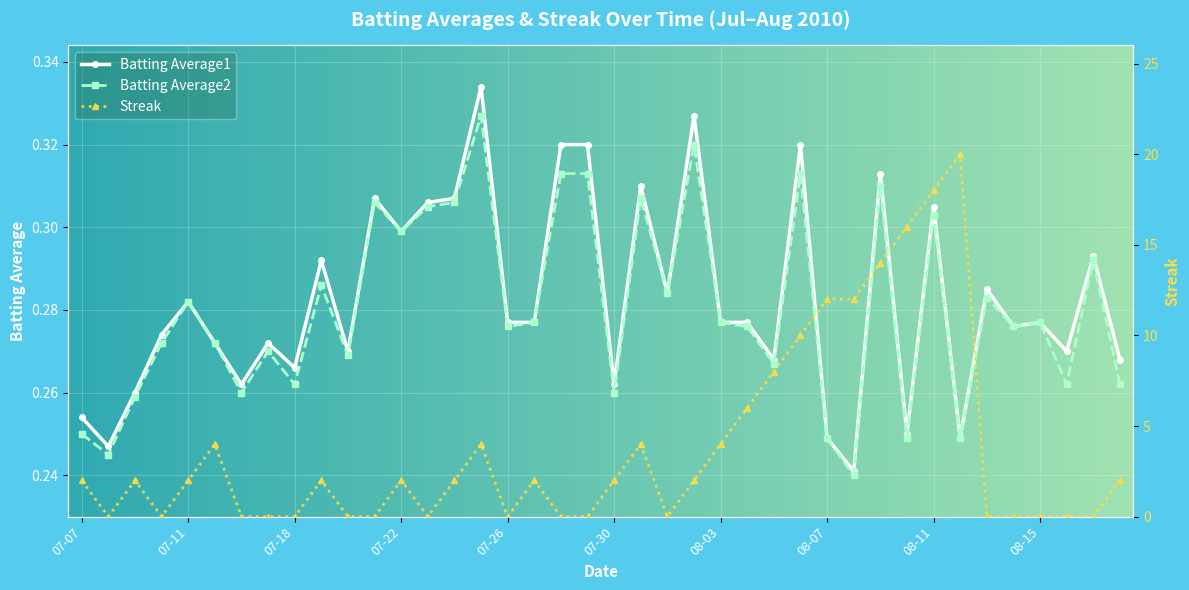

Rank the series by their maximum value, from highest to lowest.

Streak, Batting Average1, Batting Average2